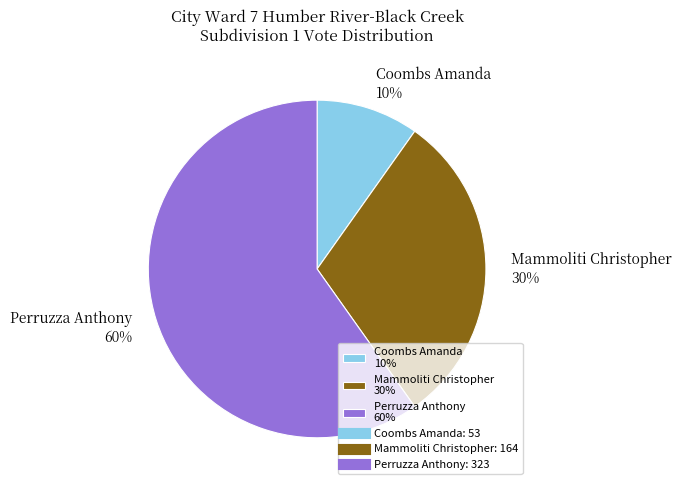

How many segments does this pie chart have?

3